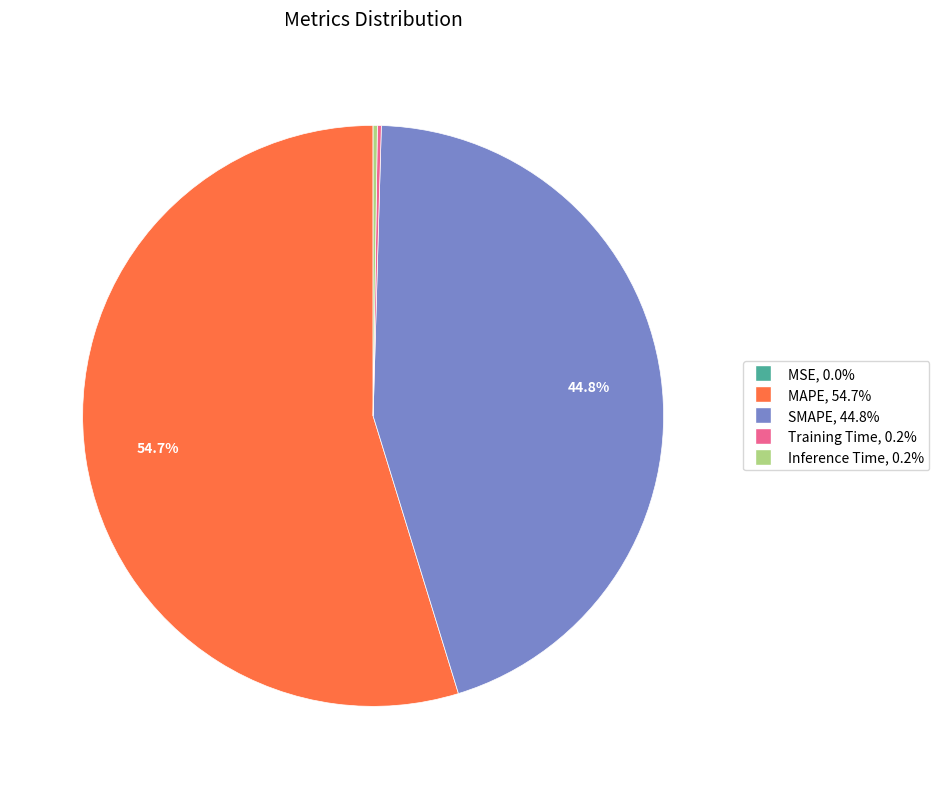

To the nearest percent, what is the average slice percentage?

20%